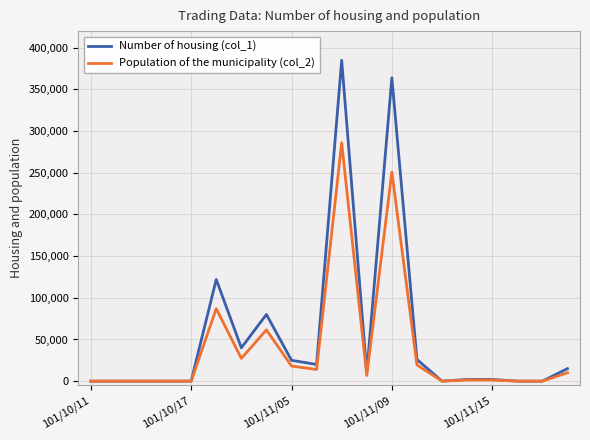

What is the greatest value displayed?

385000